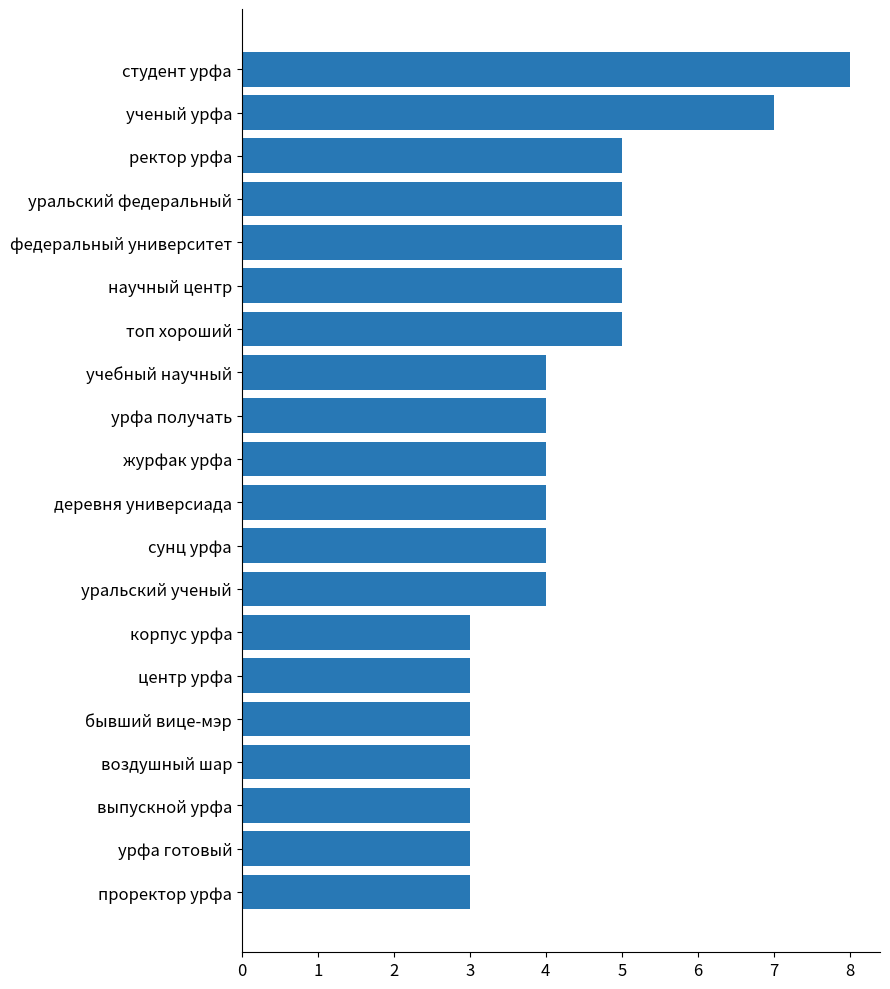

How many bars are there in total?

20